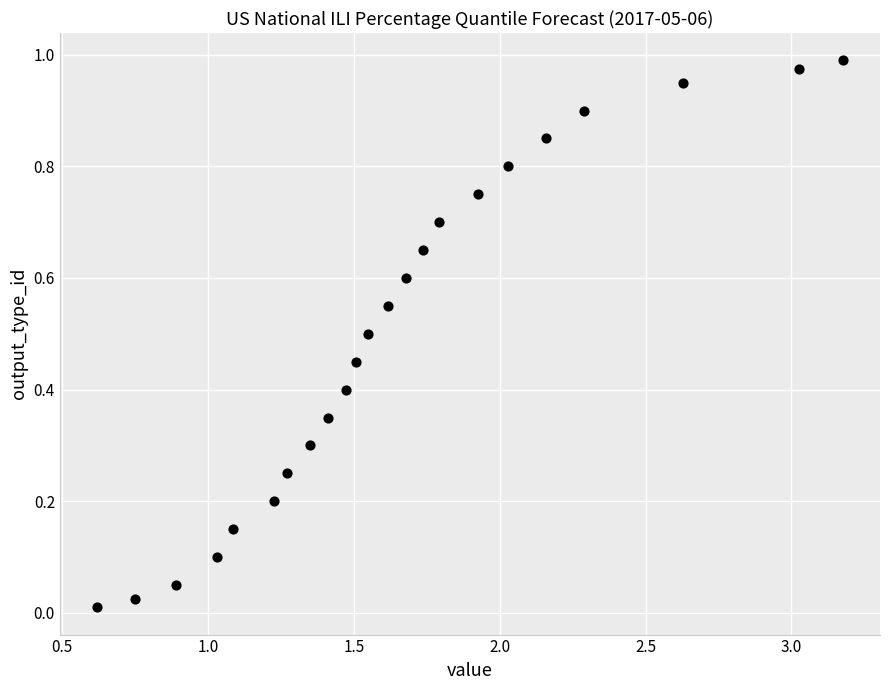

Count the number of points in this scatter plot.

23